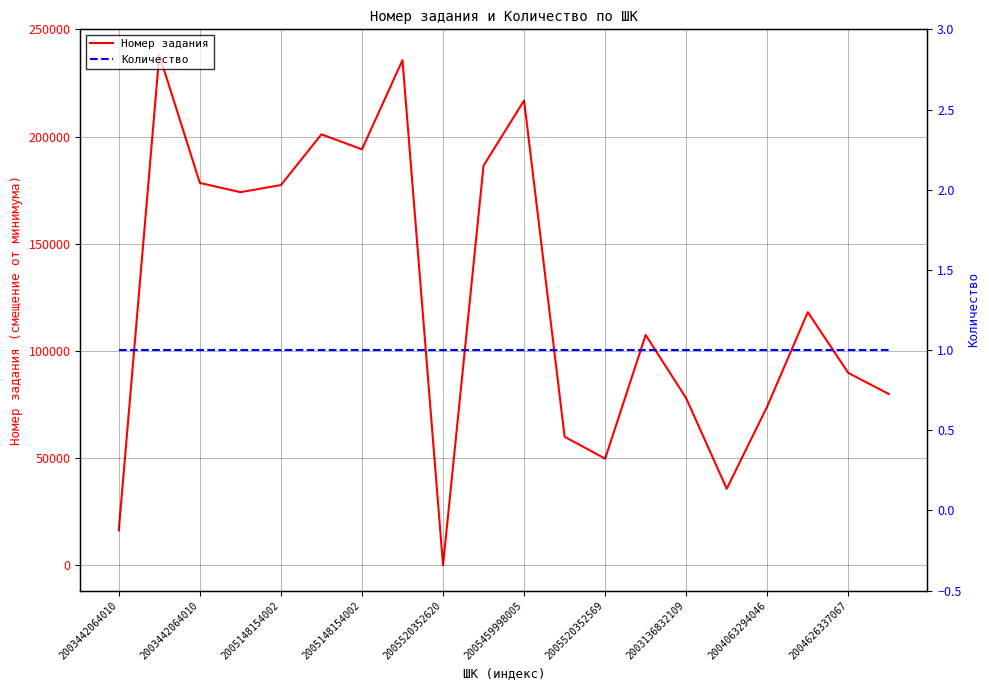

Which series has the widest spread of values?

Номер задания